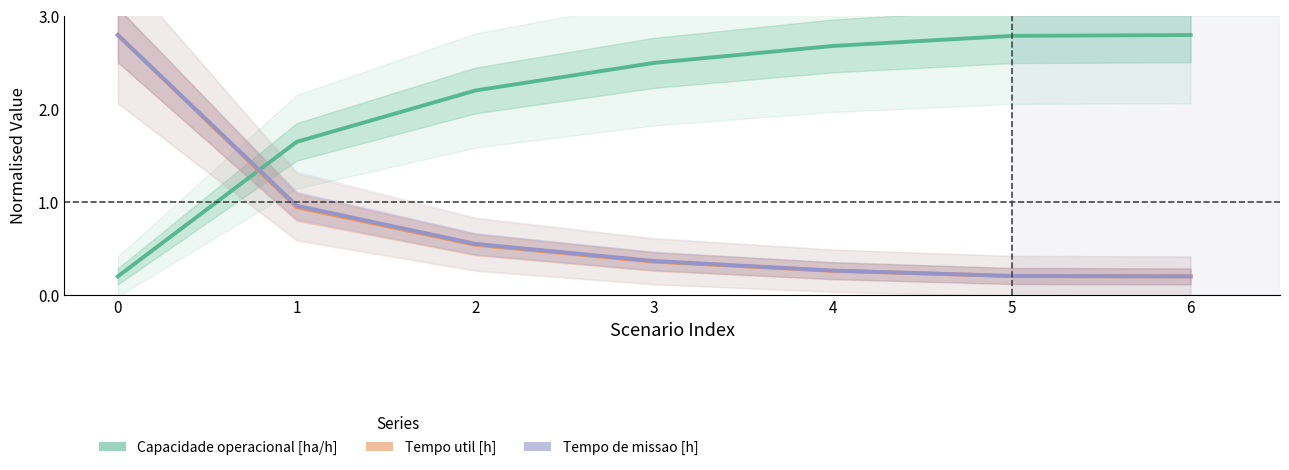

At how many categories does at least one series exceed 1?

7